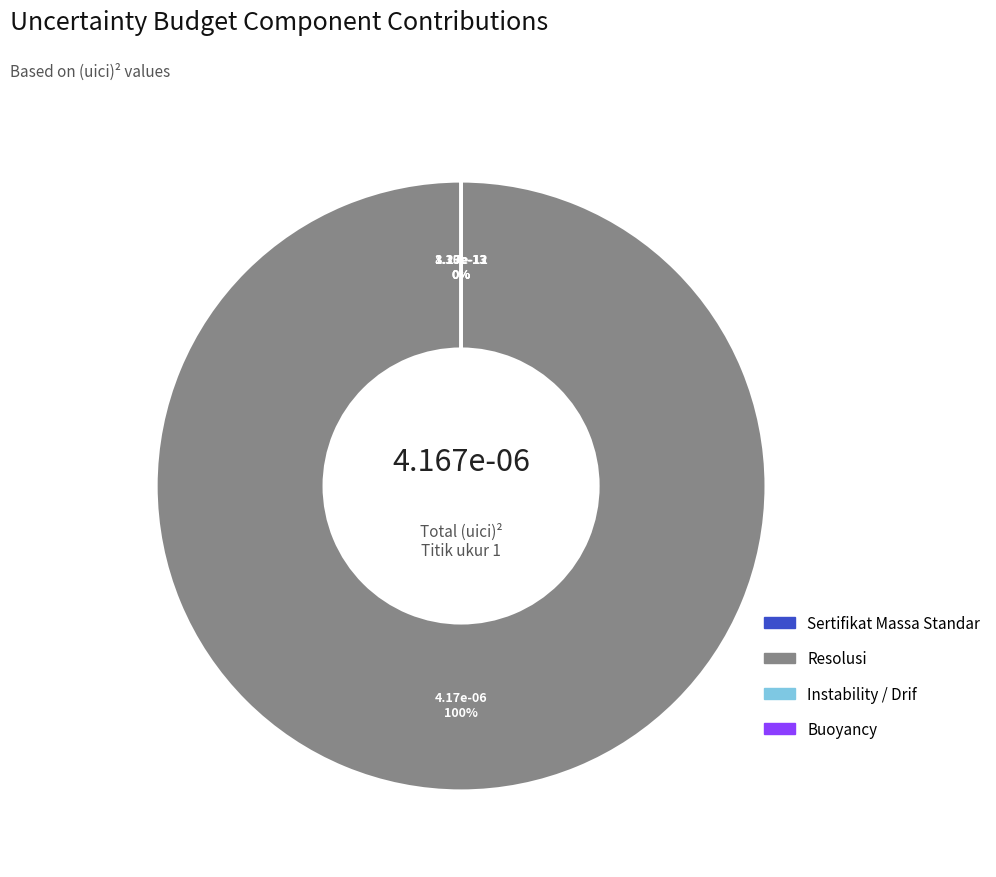

To the nearest percent, what is the combined percentage of Instability / Drif and Resolusi?

100%